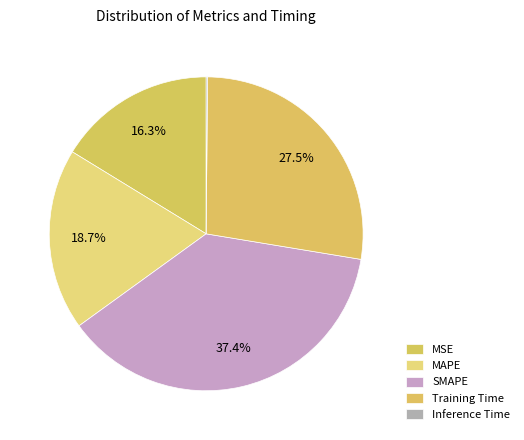

The Training Time slice represents 18% of the pie. True or false?

False